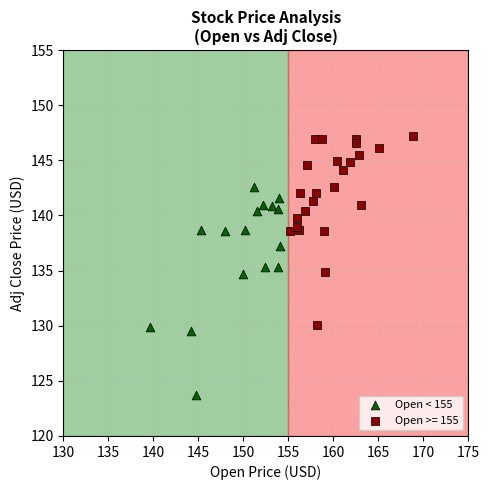

Which series reaches the minimum Y coordinate?

Open < 155